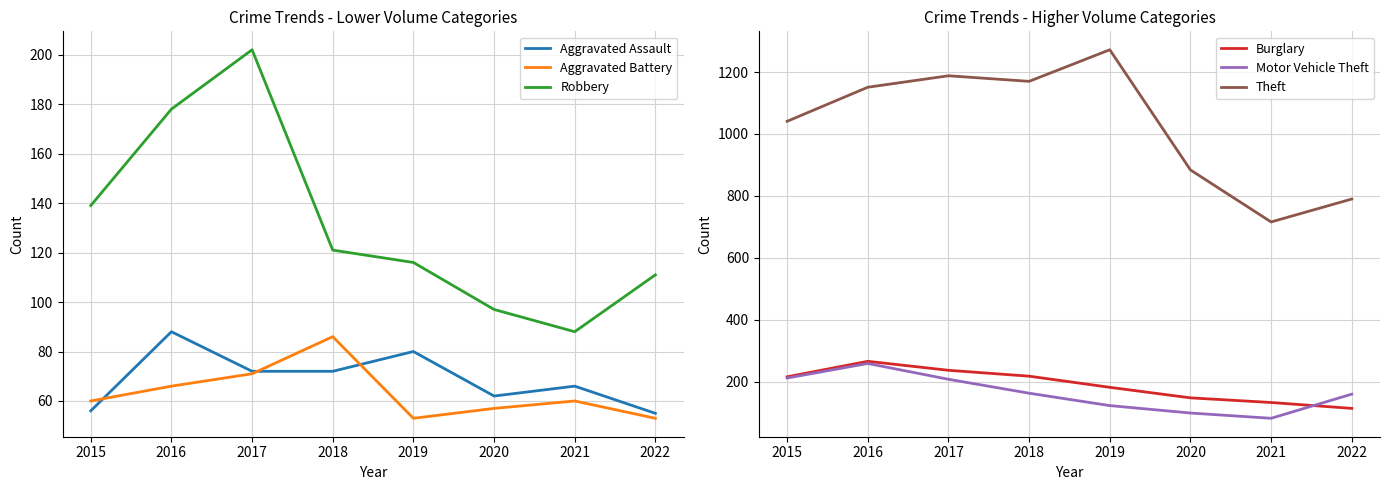

List the series in order of their peak value, highest first.

Theft, Burglary, Motor Vehicle Theft, Robbery, Aggravated Assault, Aggravated Battery